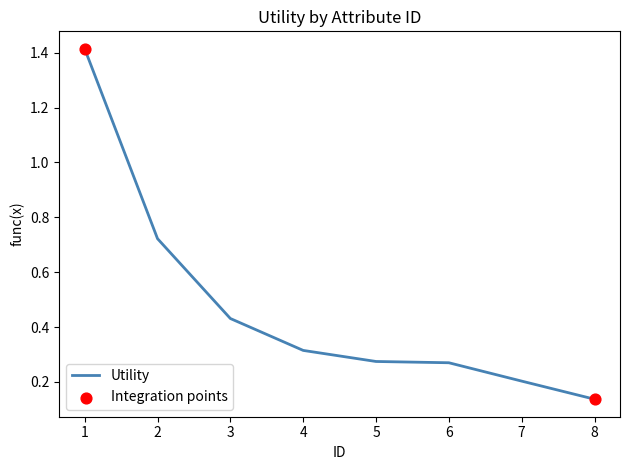

Which has a higher value, 7 or 6?

6